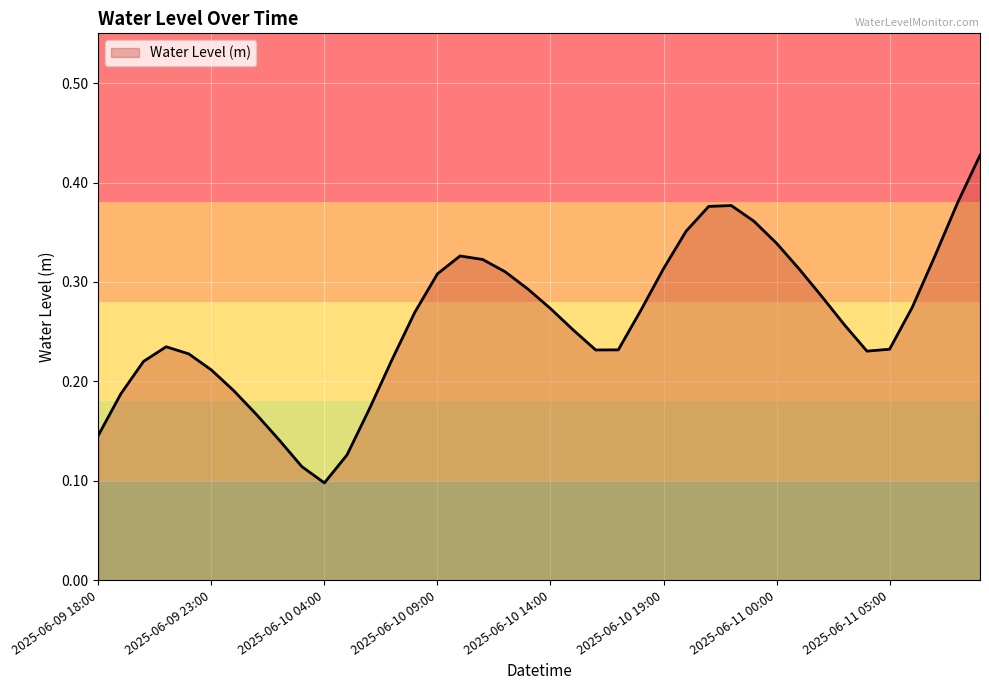

List the labels in order of value, smallest first.

2025-06-10 04:00, 2025-06-10 03:00, 2025-06-10 05:00, 2025-06-10 02:00, 2025-06-09 18:00, 2025-06-10 01:00, 2025-06-10 06:00, 2025-06-09 19:00, 2025-06-10 00:00, 2025-06-09 23:00, 2025-06-09 20:00, 2025-06-10 07:00, 2025-06-09 22:00, 2025-06-11 04:00, 2025-06-10 16:00, 2025-06-10 17:00, 2025-06-11 05:00, 2025-06-09 21:00, 2025-06-10 15:00, 2025-06-11 03:00, 2025-06-10 08:00, 2025-06-10 18:00, 2025-06-10 14:00, 2025-06-11 06:00, 2025-06-11 02:00, 2025-06-10 13:00, 2025-06-10 09:00, 2025-06-10 12:00, 2025-06-11 01:00, 2025-06-10 19:00, 2025-06-10 11:00, 2025-06-11 07:00, 2025-06-10 10:00, 2025-06-11 00:00, 2025-06-10 20:00, 2025-06-10 23:00, 2025-06-10 21:00, 2025-06-10 22:00, 2025-06-11 08:00, 2025-06-11 09:00